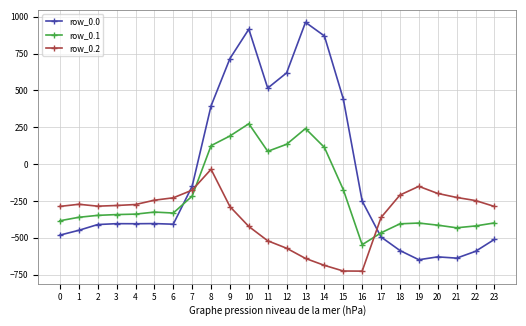

At which category is the sum across all series the highest?

10